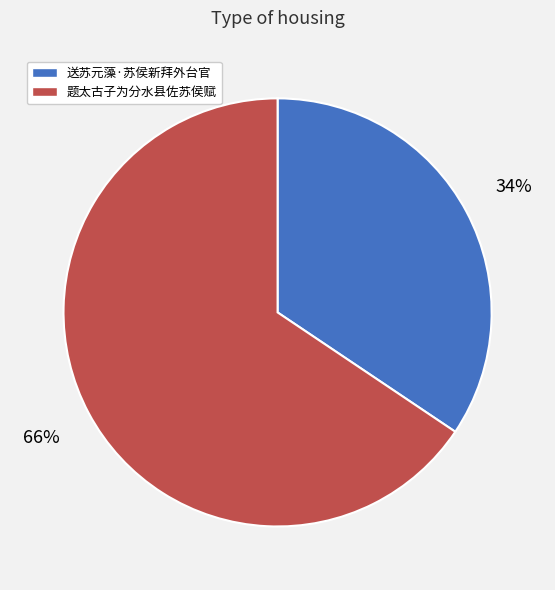

To the nearest percent, what percentage of the pie is 送苏元藻·苏侯新拜外台官?

34%